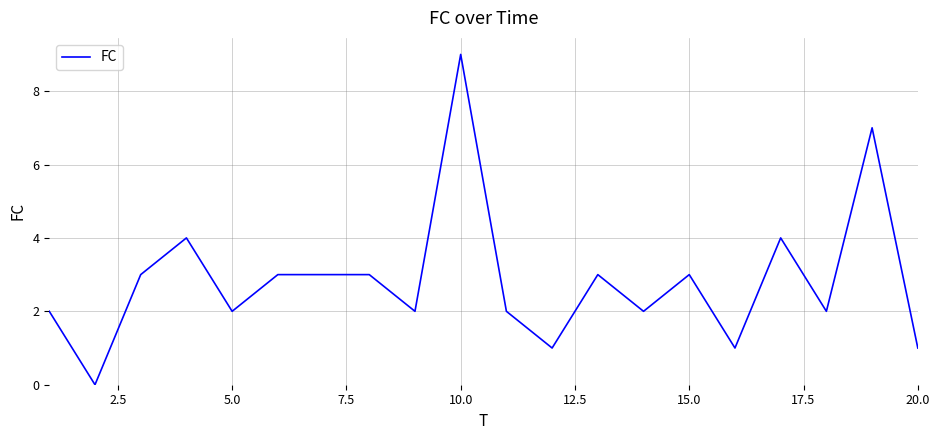

What is the maximum value shown in the chart?

9